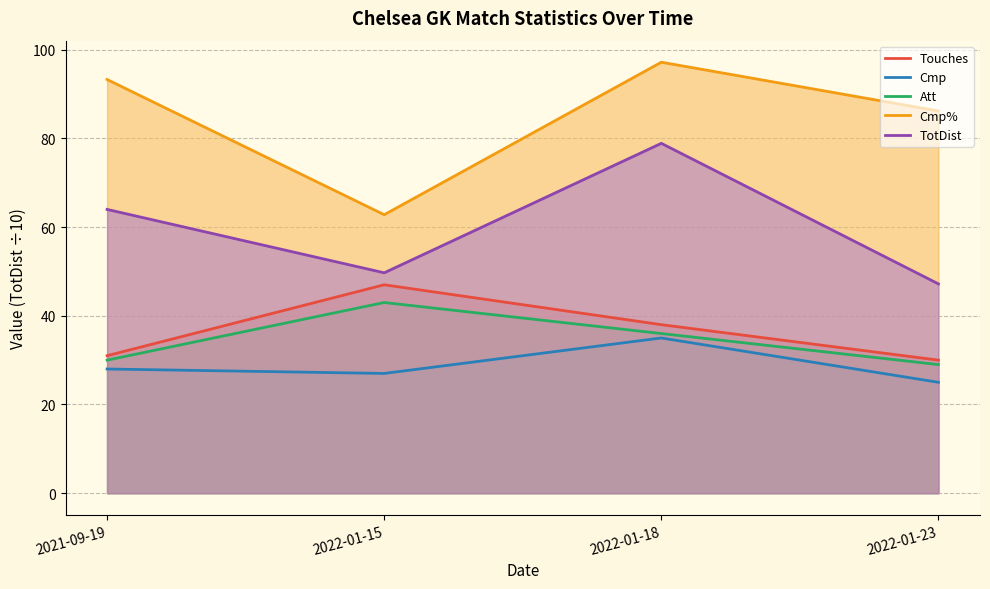

Reading left to right, what are all the values shown in this chart?

Touches: 31.0	47.0	38.0	30.0
Cmp: 28.0	27.0	35.0	25.0
Att: 30.0	43.0	36.0	29.0
Cmp%: 93.3	62.8	97.2	86.2
TotDist: 64.0	49.7	78.9	47.2